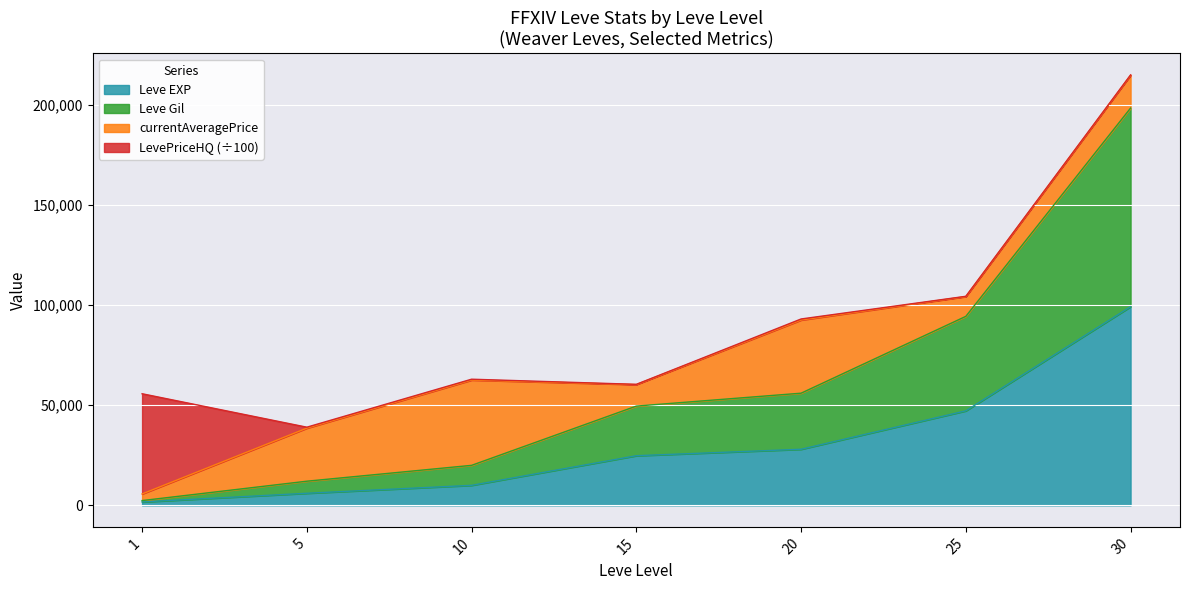

Does the chart display data point markers on the line(s)?

No